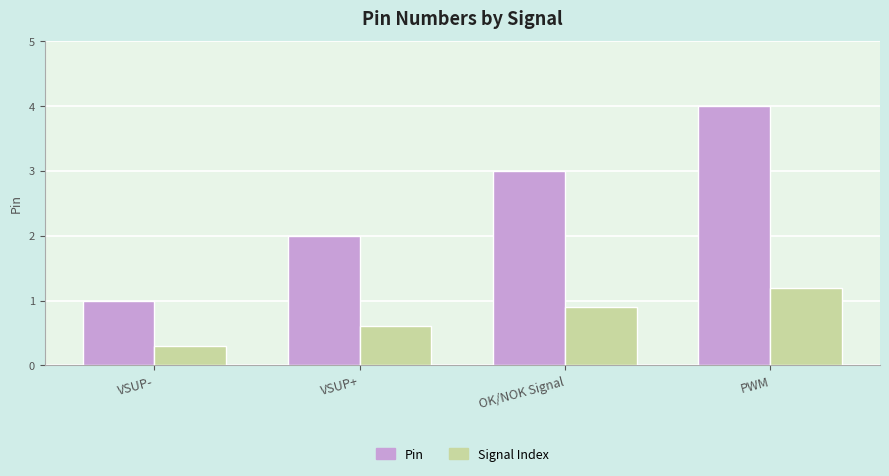

Between OK/NOK Signal and PWM, which series saw the biggest shift?

Pin